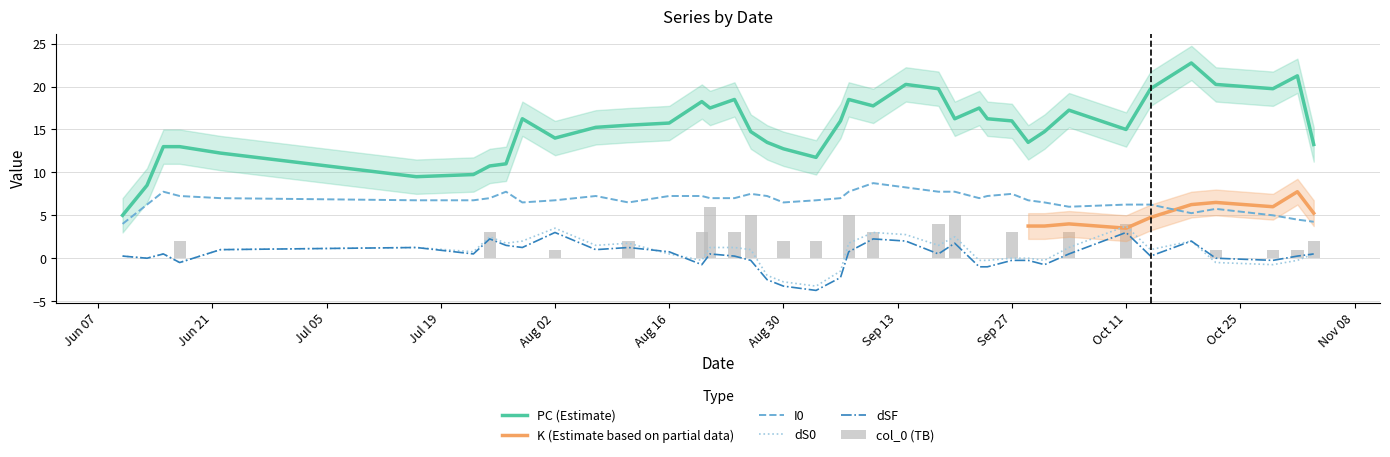

What is the average value of the dS0 series?

0.7